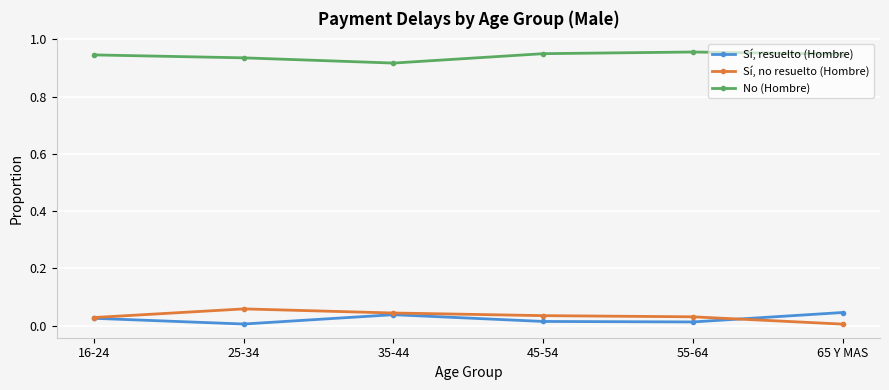

Which series has the largest total across all categories?

No (Hombre)